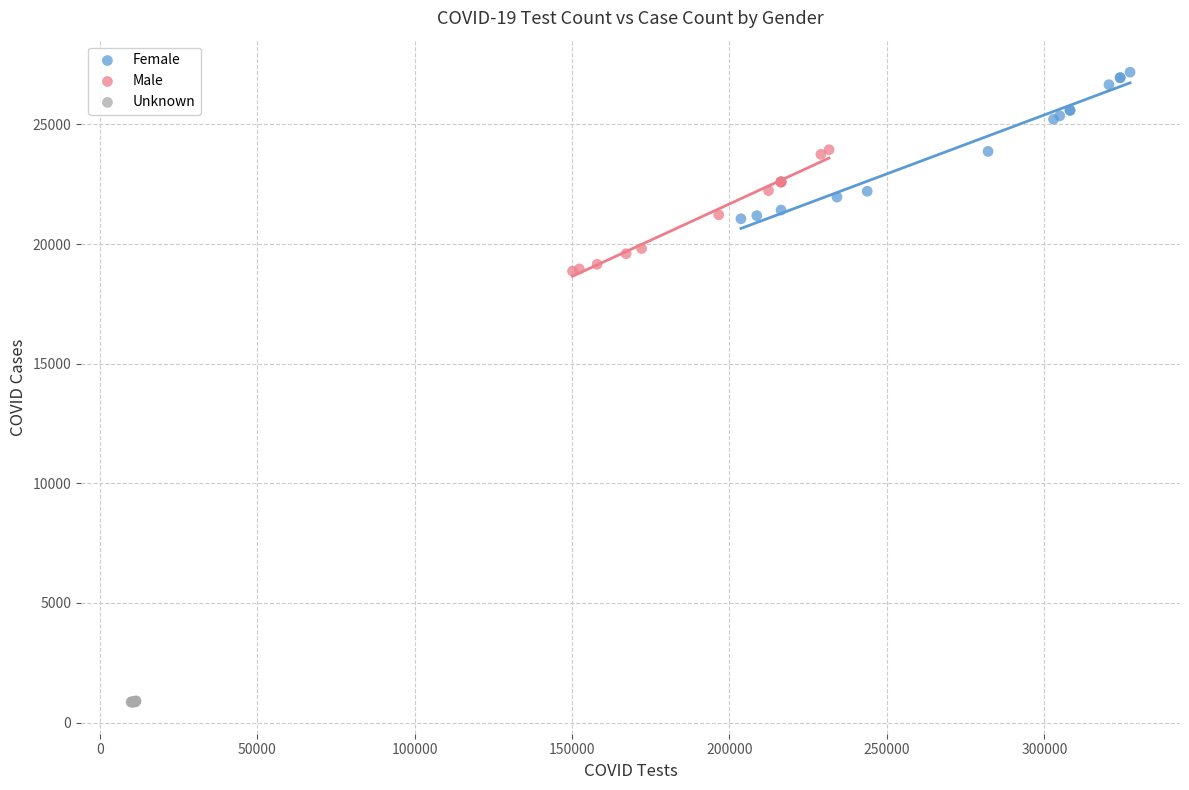

What are all the series names shown in the legend?

Female, Male, Unknown